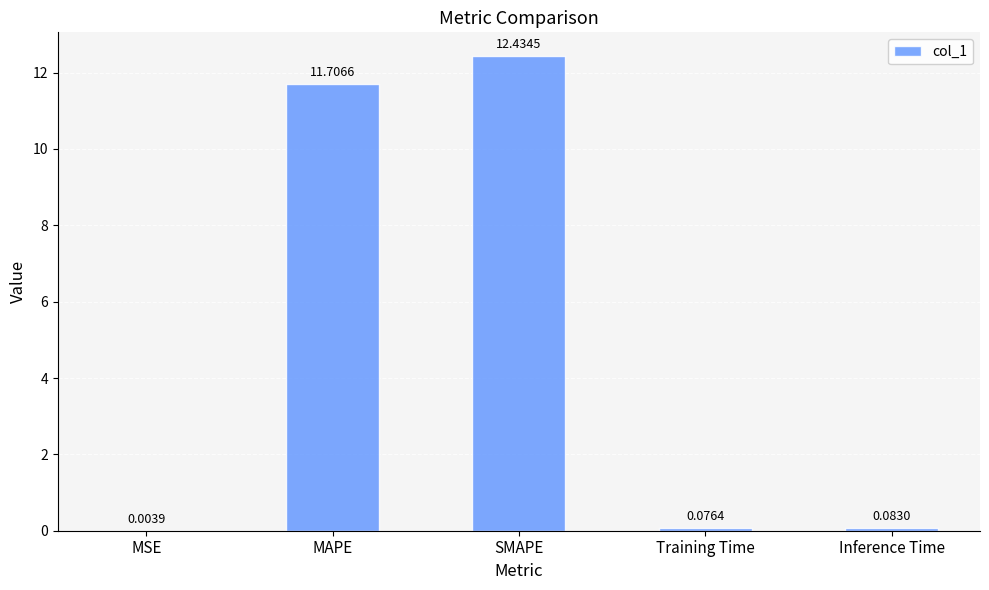

Which label corresponds to the largest value in the chart?

SMAPE